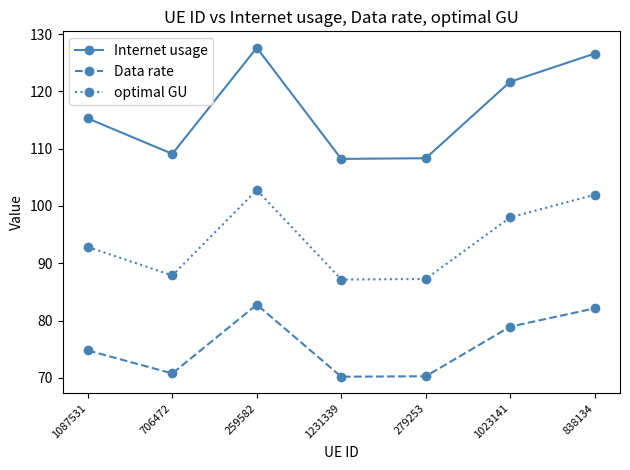

What are all the series names shown in the legend?

Internet usage, Data rate, optimal GU